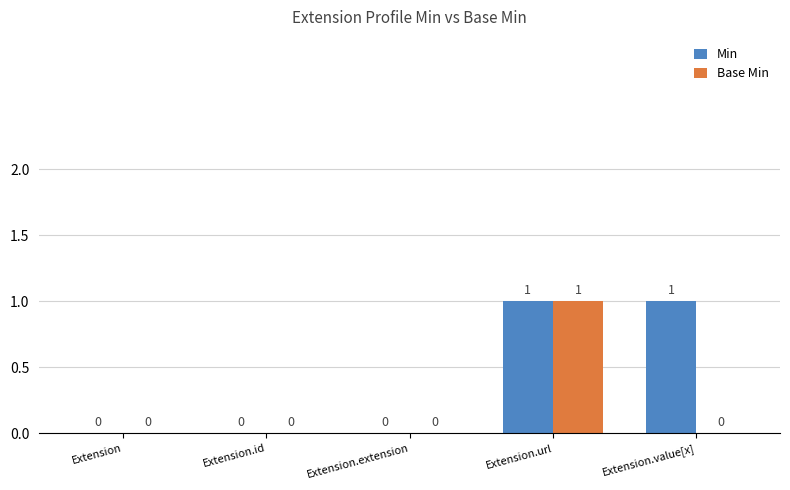

What are all the series names shown in the legend?

Min, Base Min